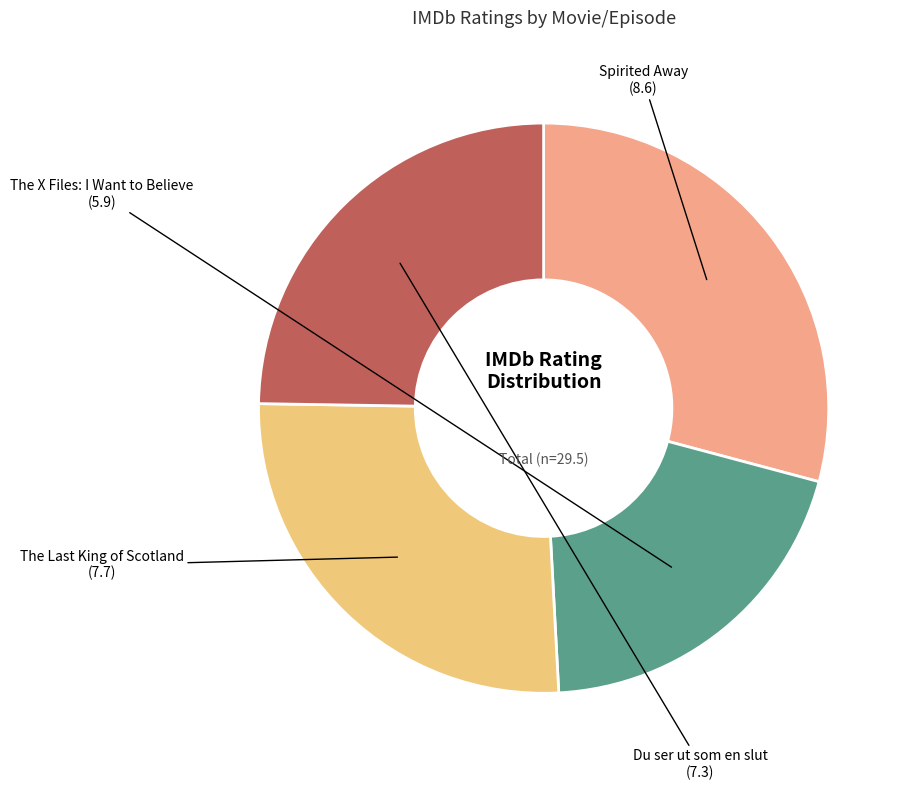

How many slices are in this pie chart?

4